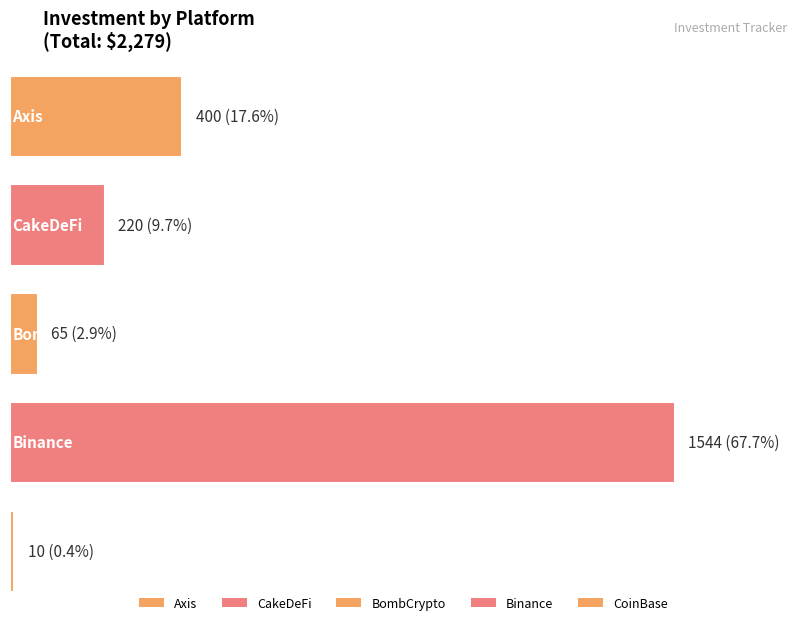

What position from the left is CakeDeFi?

2